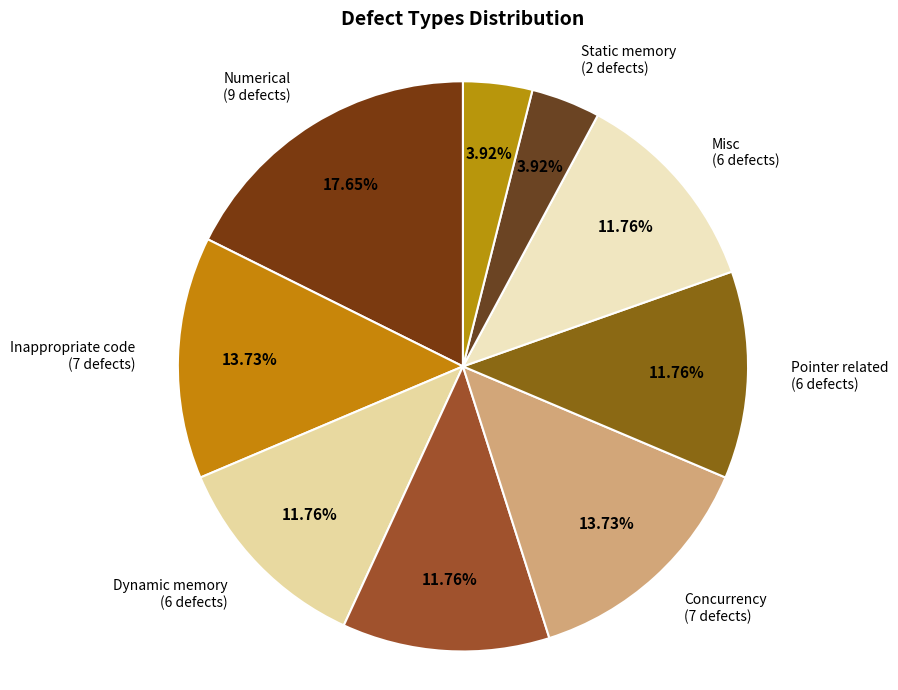

To the nearest percent, what portion does Resource management represent?

12%